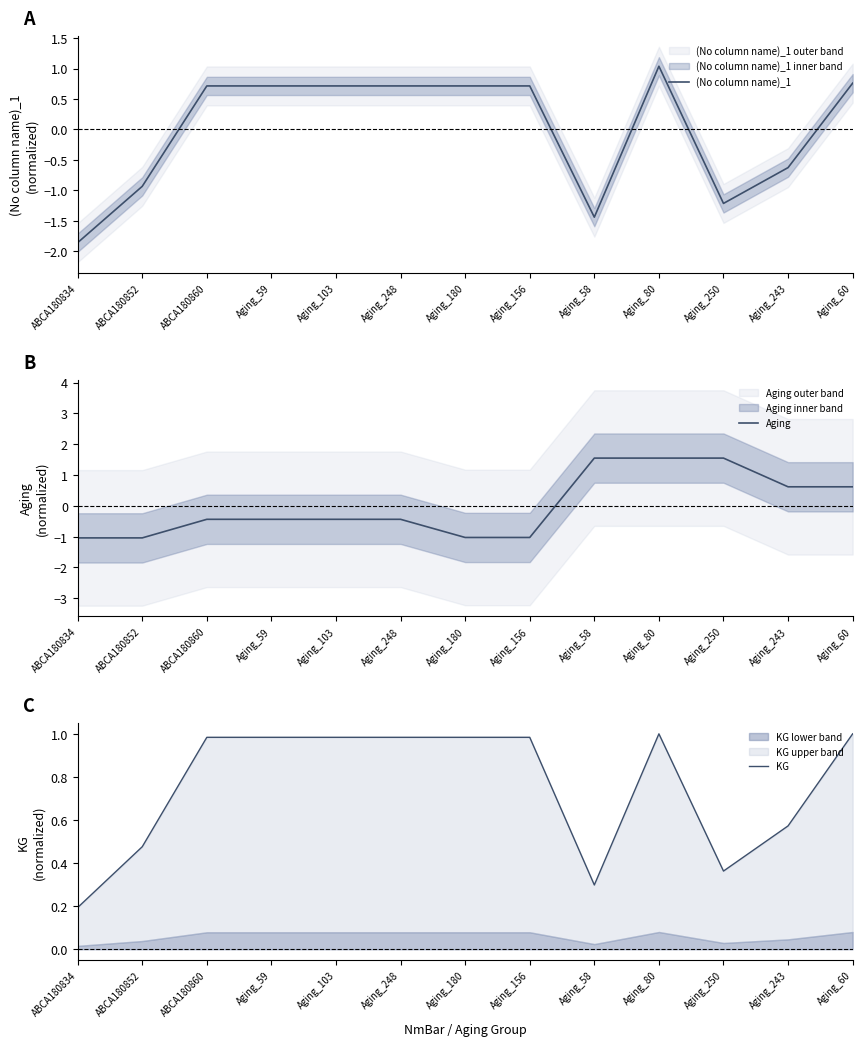

At Aging_250, list the series in order from largest to smallest.

Aging, KG, (No column name)_1